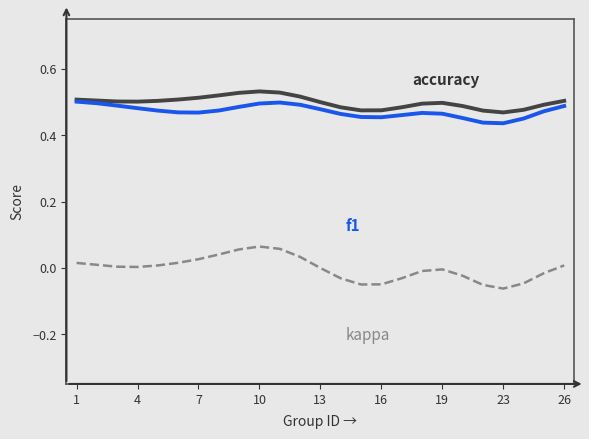

Is this an area chart (filled region under the line)?

No